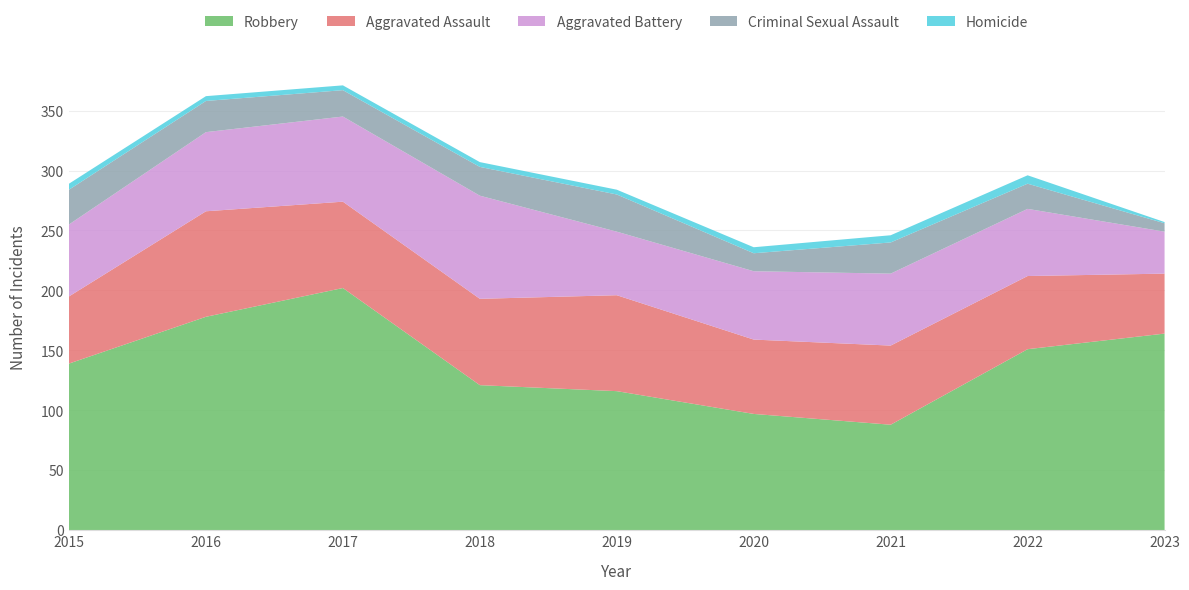

Reading left to right, list all the values displayed in this chart.

Robbery: 139	178	202	121	116	97	88	151	164
Aggravated Assault: 56	88	72	72	80	62	66	61	50
Aggravated Battery: 60	66	71	86	53	57	60	56	35
Criminal Sexual Assault: 29	26	22	24	31	15	26	21	7
Homicide: 5	4	4	4	4	5	6	7	1